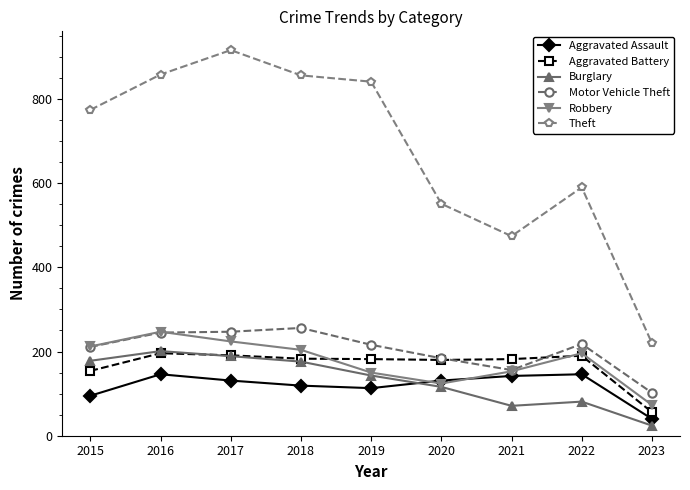

At which label does Robbery reach its peak?

2016